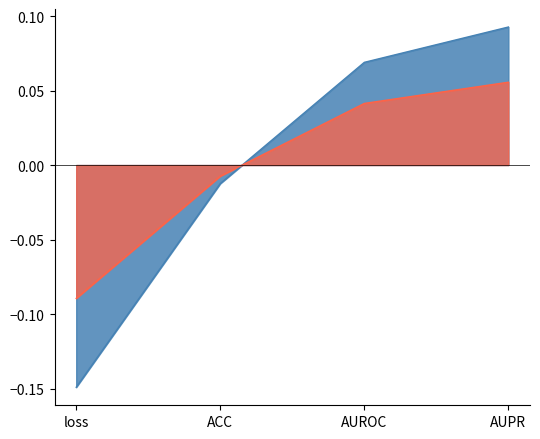

At which category is the sum across all series the highest?

AUPR